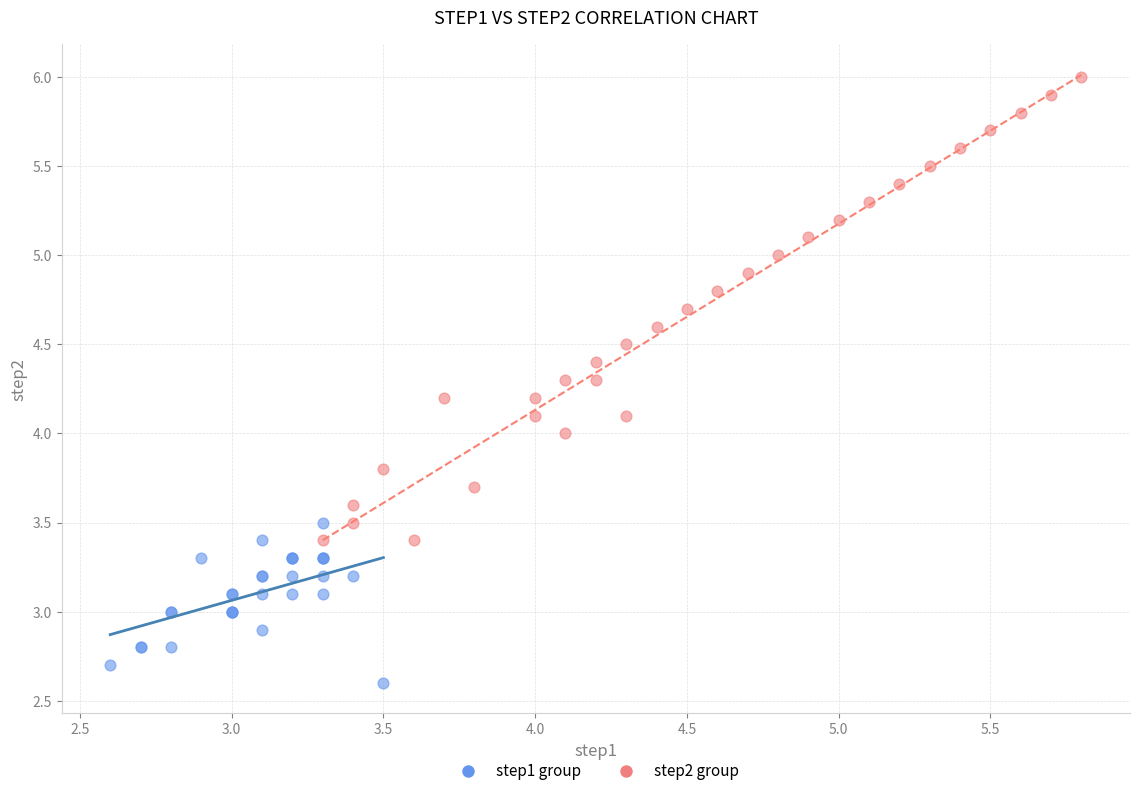

Which series has the widest spread of Y values?

step2 group